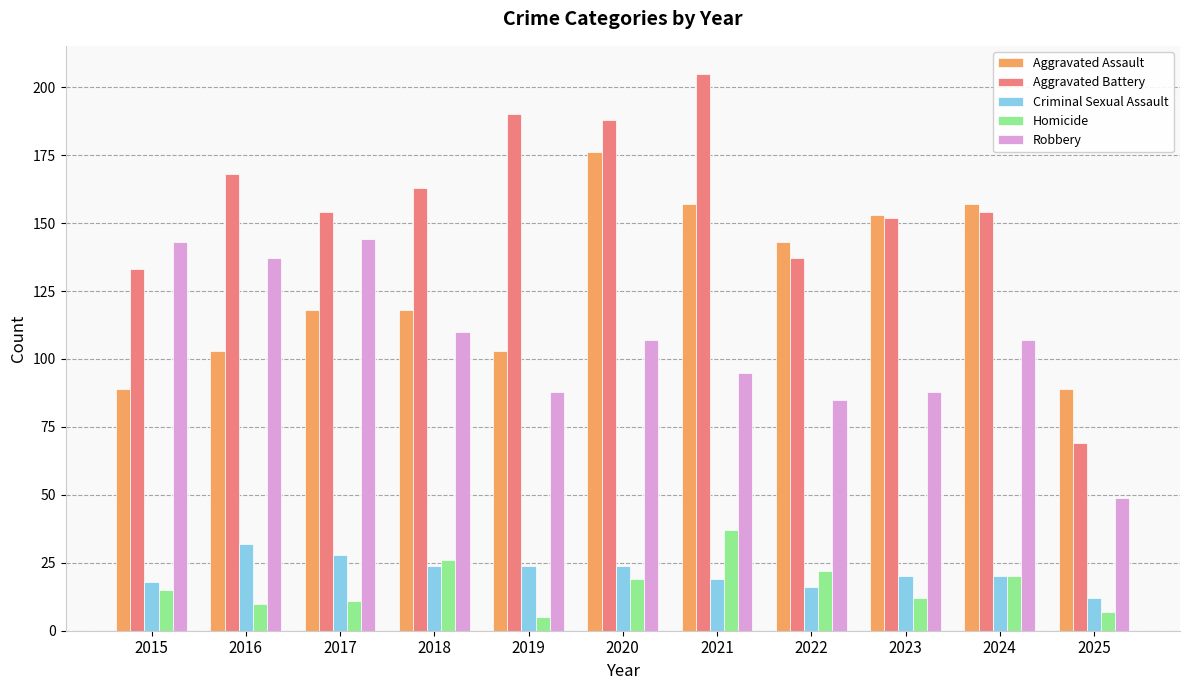

What are all the series names shown in the legend?

Aggravated Assault, Aggravated Battery, Criminal Sexual Assault, Homicide, Robbery